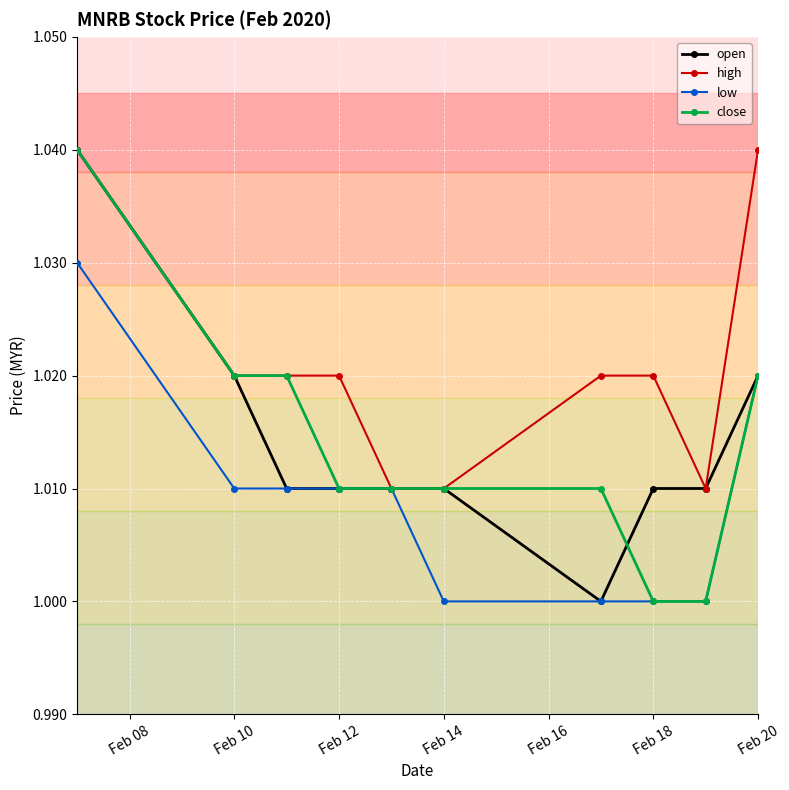

Count the low values in the range 1 to 2.

10